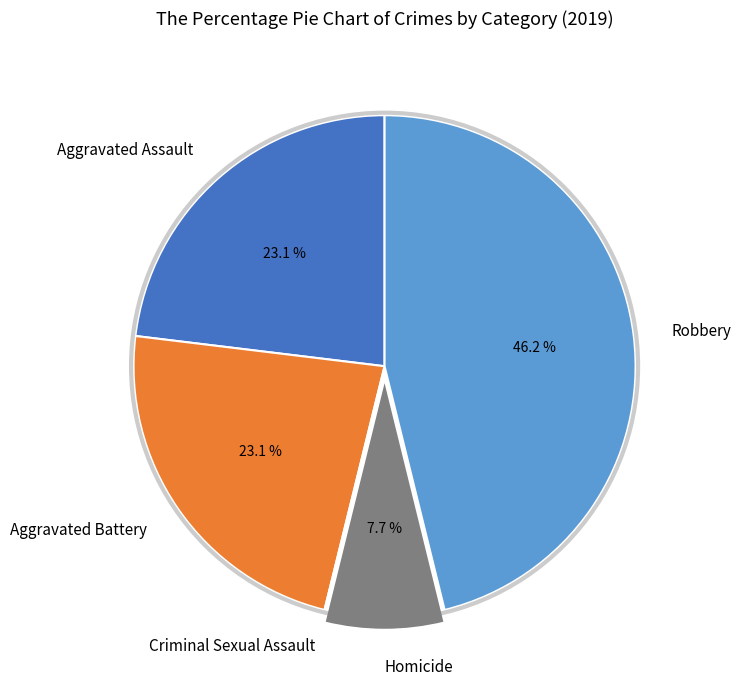

Between Aggravated Assault and Robbery, which is larger?

Robbery